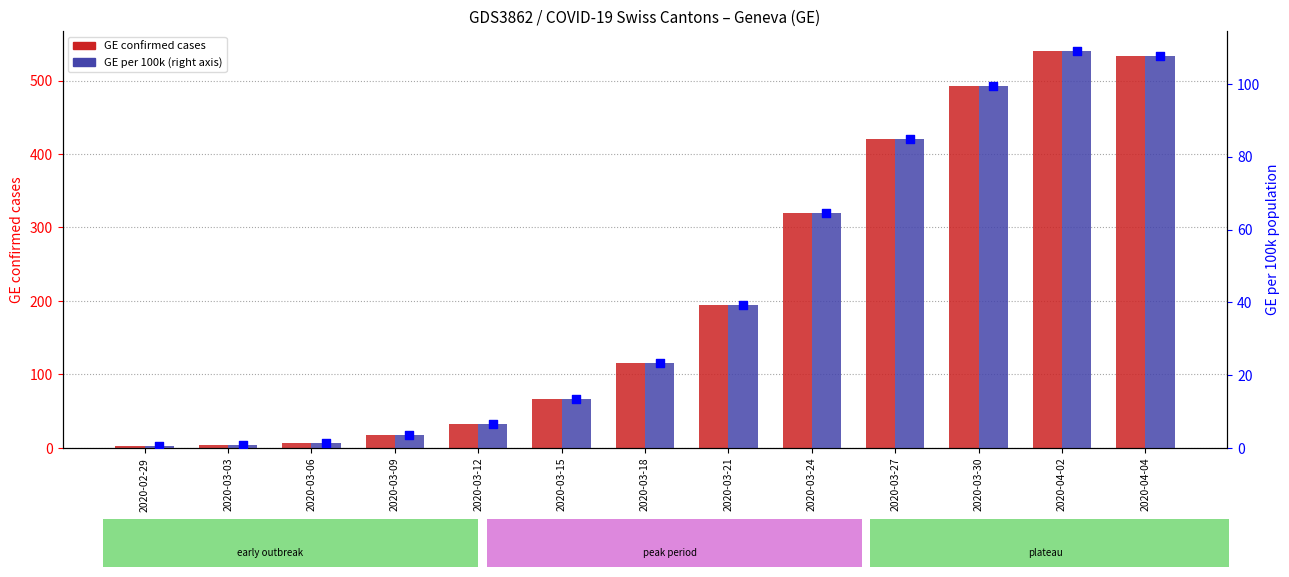

Is the value of GE (cases) at 2020-03-18 greater than the value of GE_pc (per 100k) at 2020-03-24?

Yes